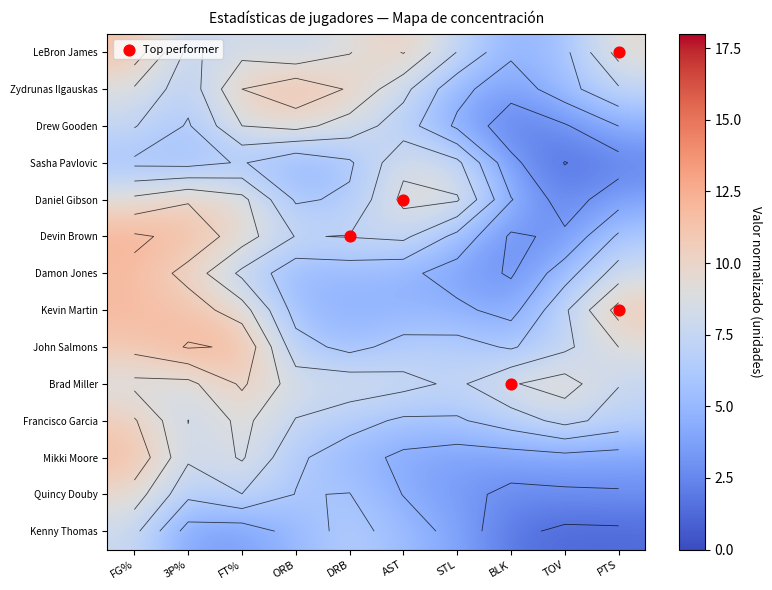

What is the difference between the maximum and minimum values in the Devin Brown series?

9.4